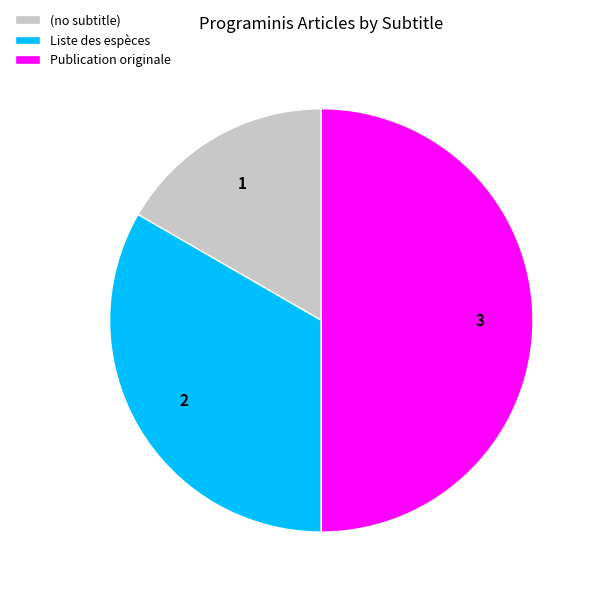

Is the sum of Publication originale and Liste des espèces greater than half?

Yes